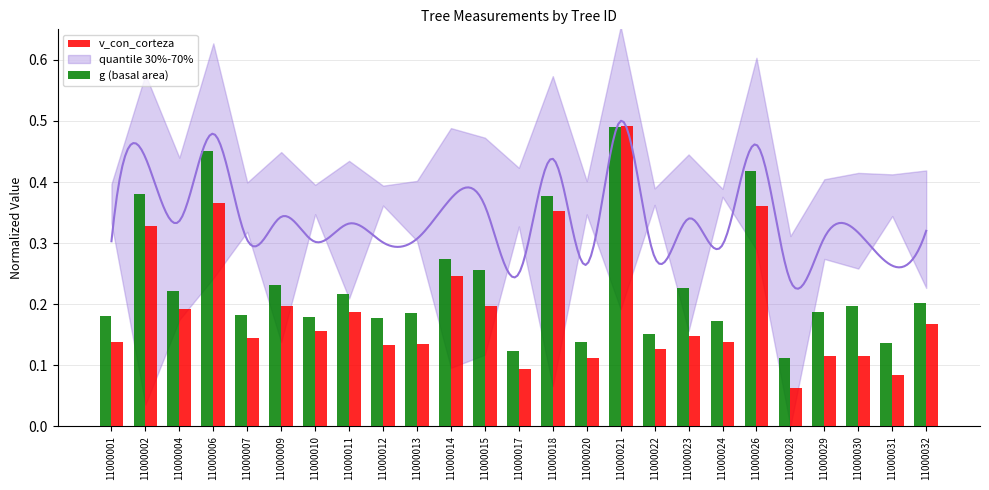

Which series has the widest spread of values?

v_con_corteza